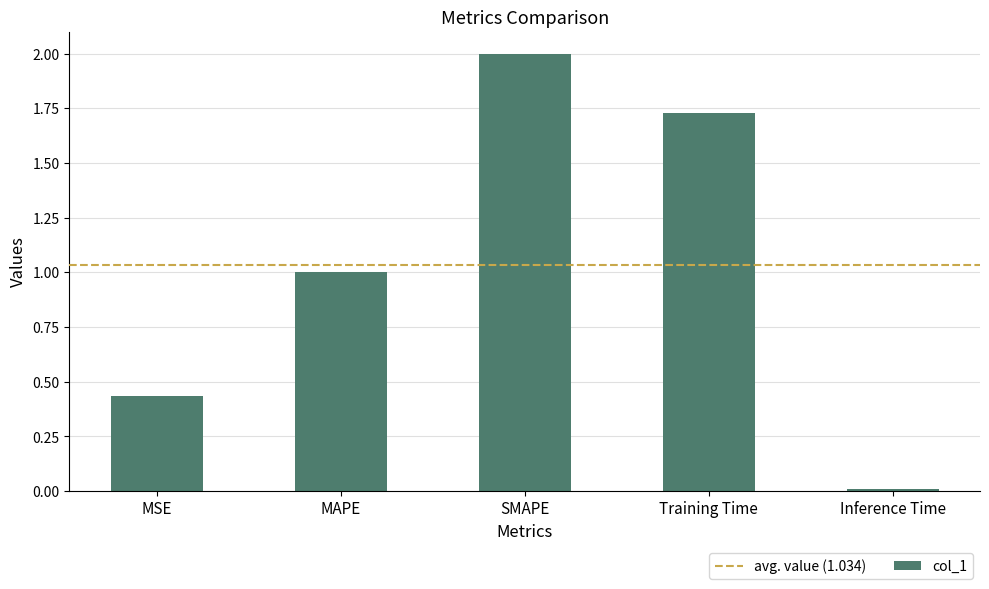

At which category does the chart reach its minimum across all series?

Inference Time